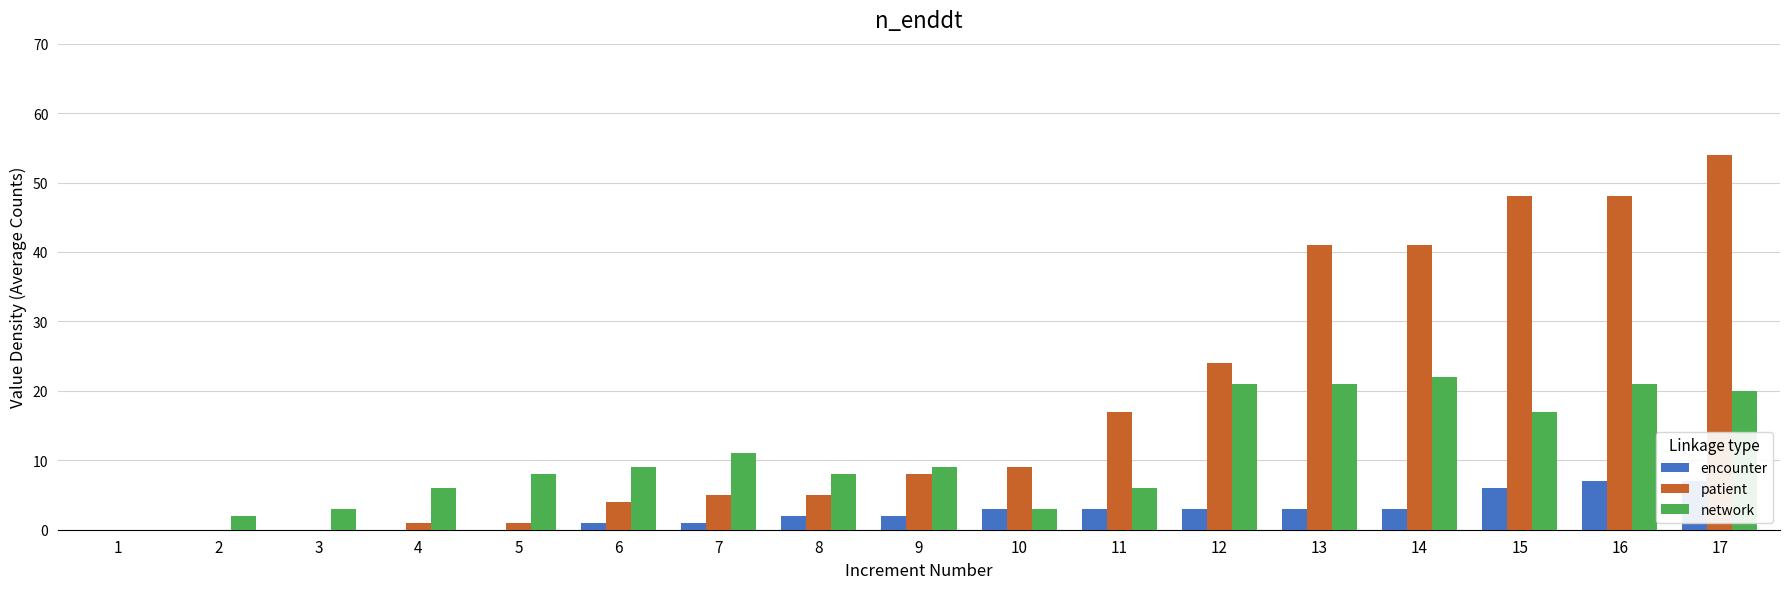

What is the maximum value for encounter?

7